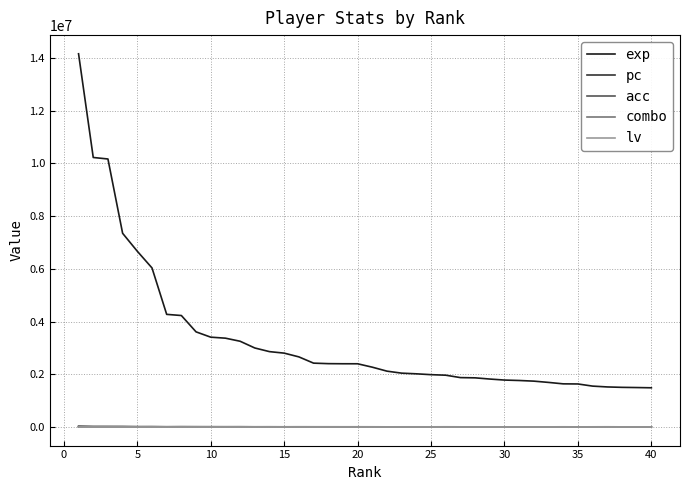

True or false: exp and combo intersect in this chart.

False